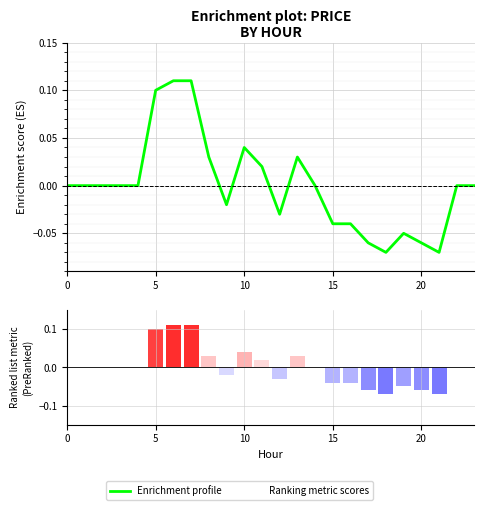

Which series has the largest range (max minus min)?

Enrichment profile